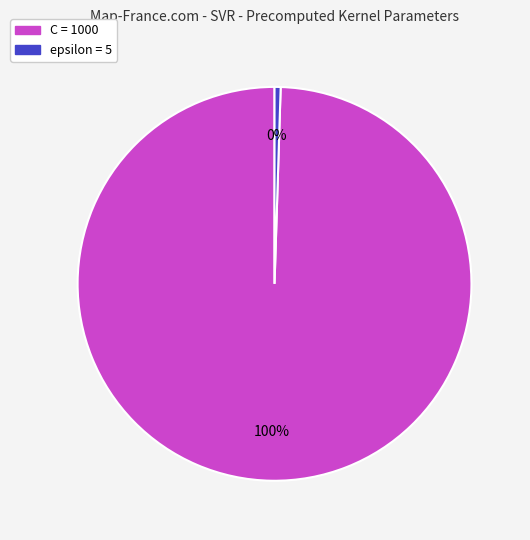

Does C represent more than half of the total?

Yes